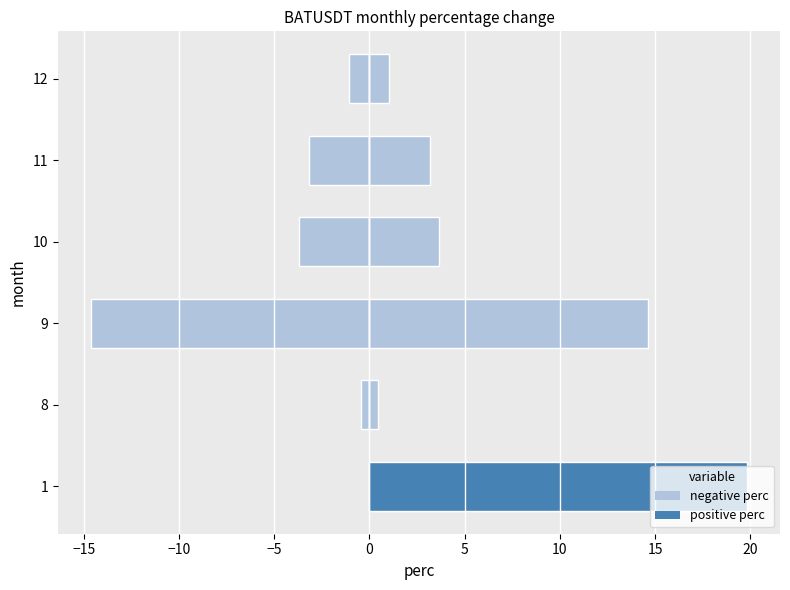

Reading left to right, extract all data points from this chart.

perc: 19.8	-0.5	-14.6	-3.7	-3.2	-1.1
negative perc: 0.0	0.5	14.6	3.7	3.2	1.1
positive perc: 19.8	0.0	0.0	0.0	0.0	0.0